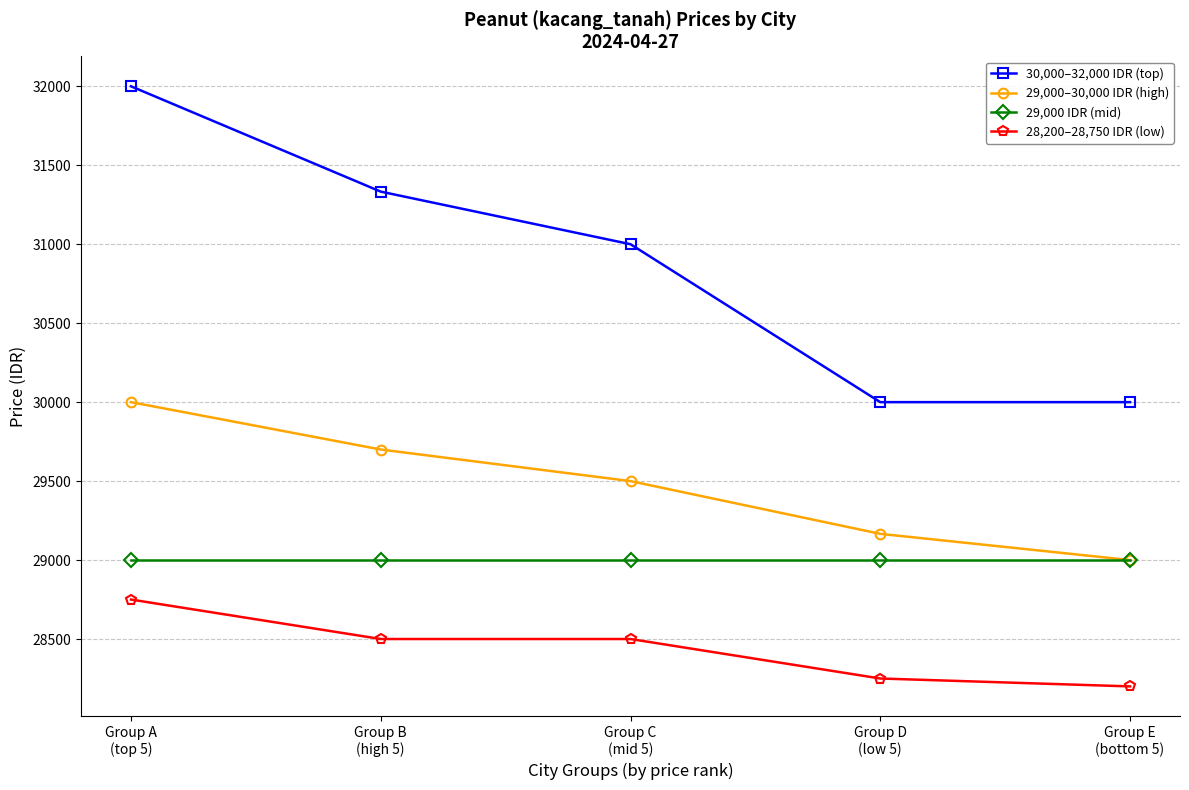

How many lines are shown in the chart?

4